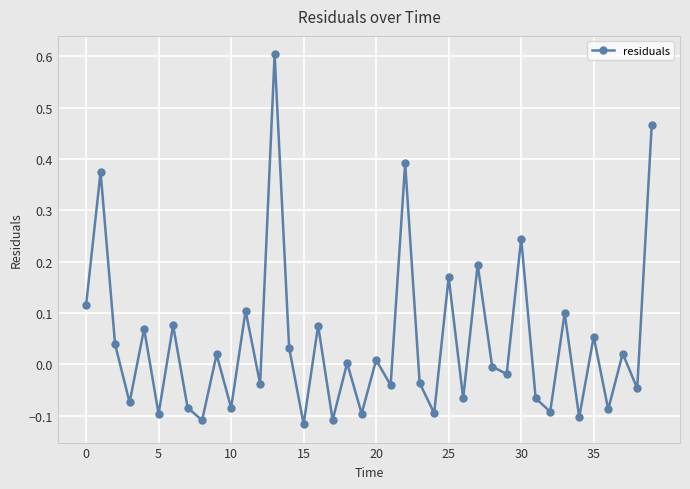

How many categories are shown in the chart?

40